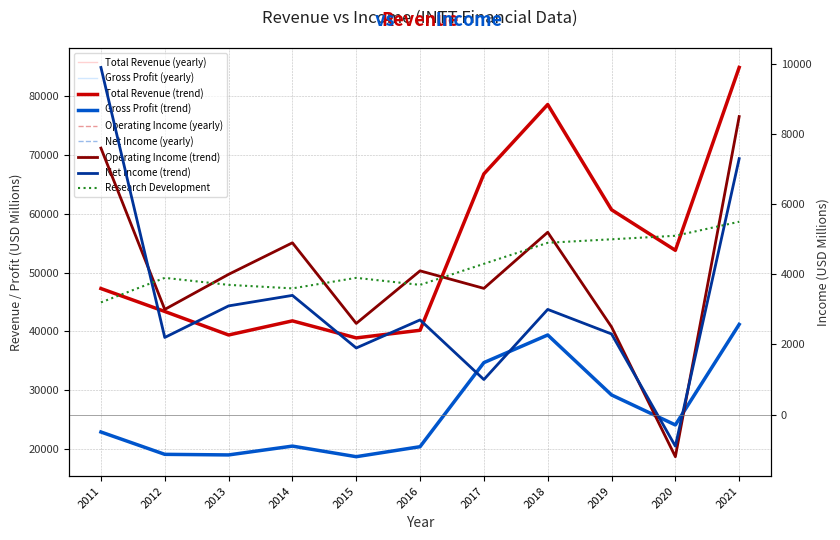

What is the average value of the Research Development series?

4255